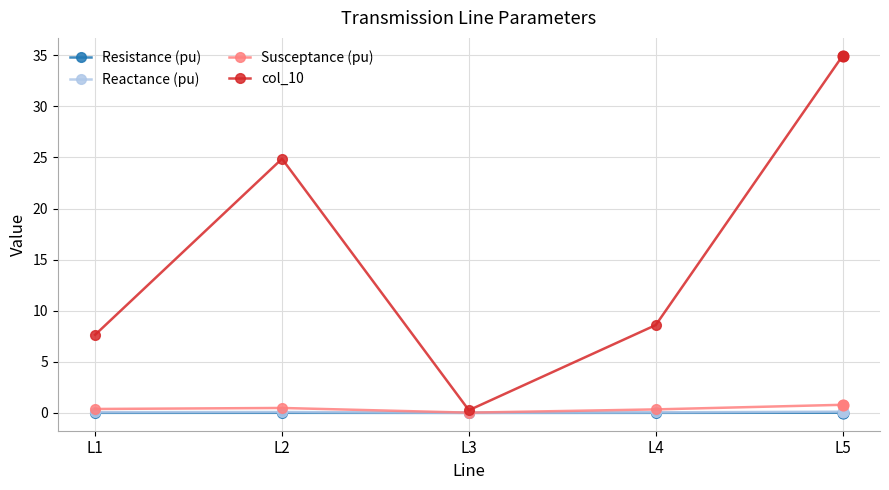

Which series has the largest total across all categories?

col_10